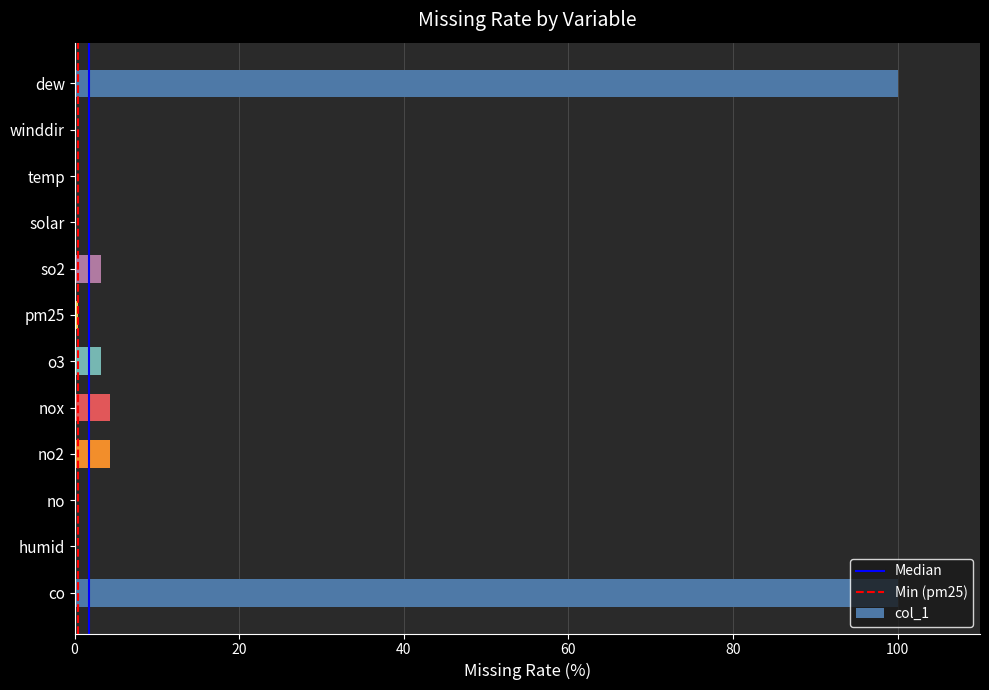

Which has a higher value, co or humid?

co